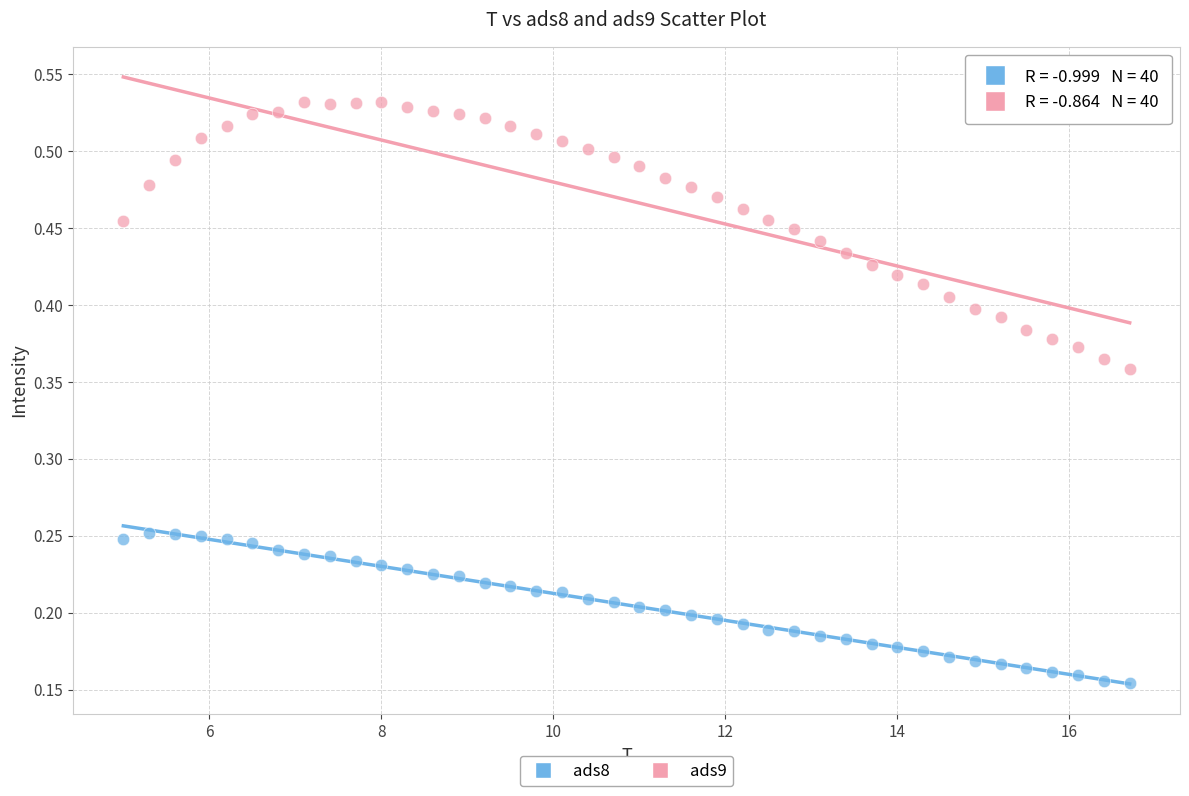

Across all data points, what is the range of X values (max minus min)?

11.7